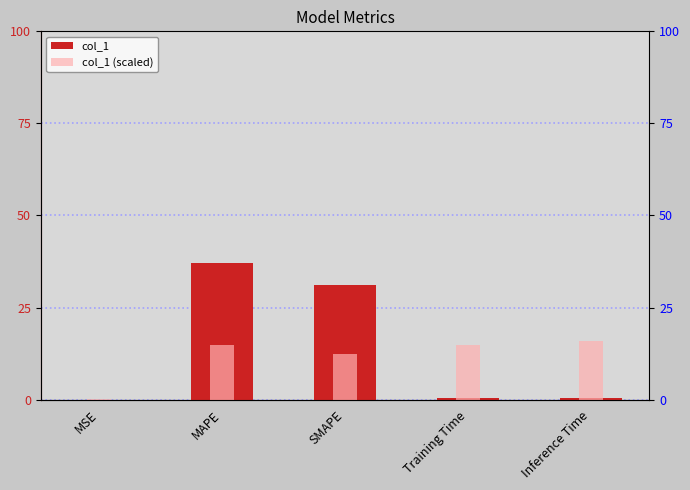

List the series in order of their overall mean, lowest first.

col_1 (scaled), col_1